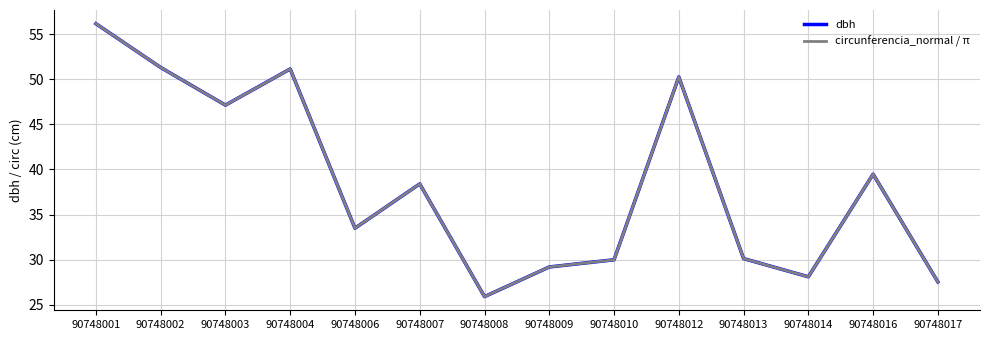

At which category is the sum across all series the highest?

90748001